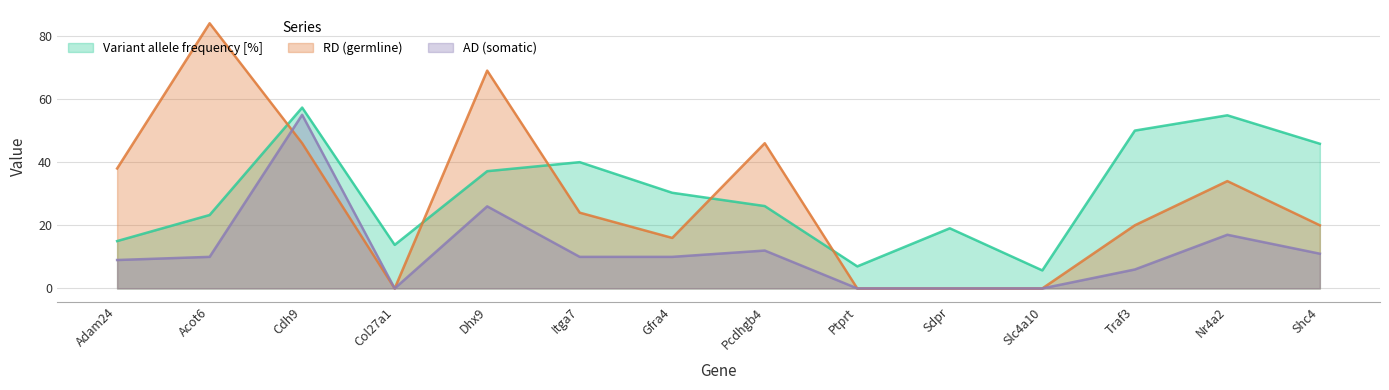

Which category has the lowest value across all series?

Col27a1